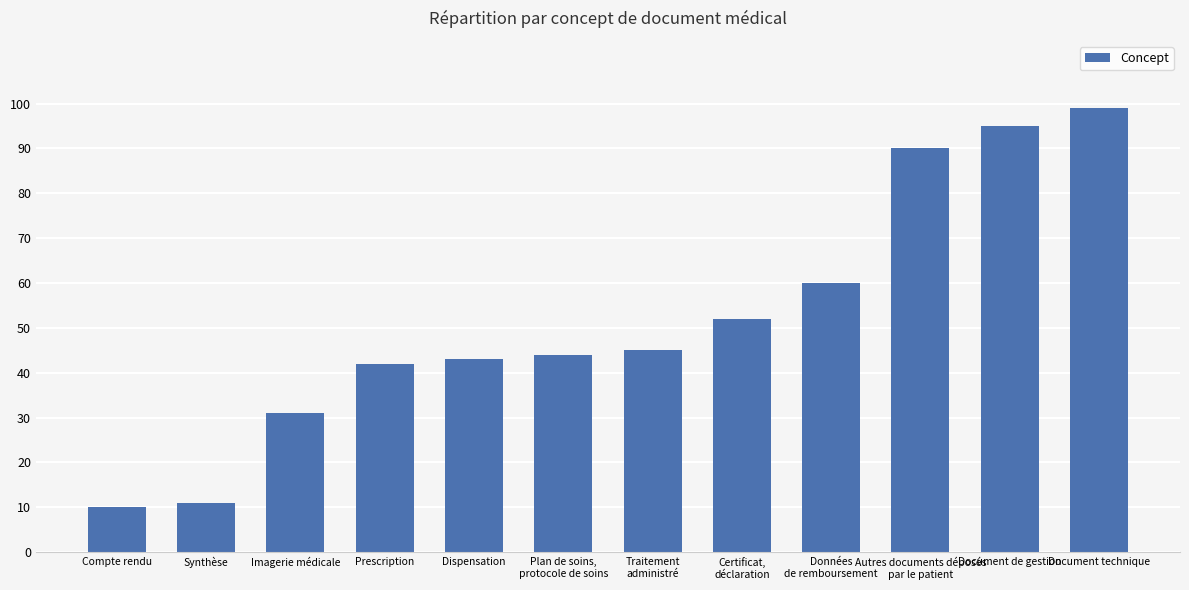

At which label is the value closest to 54?

Certificat,
déclaration